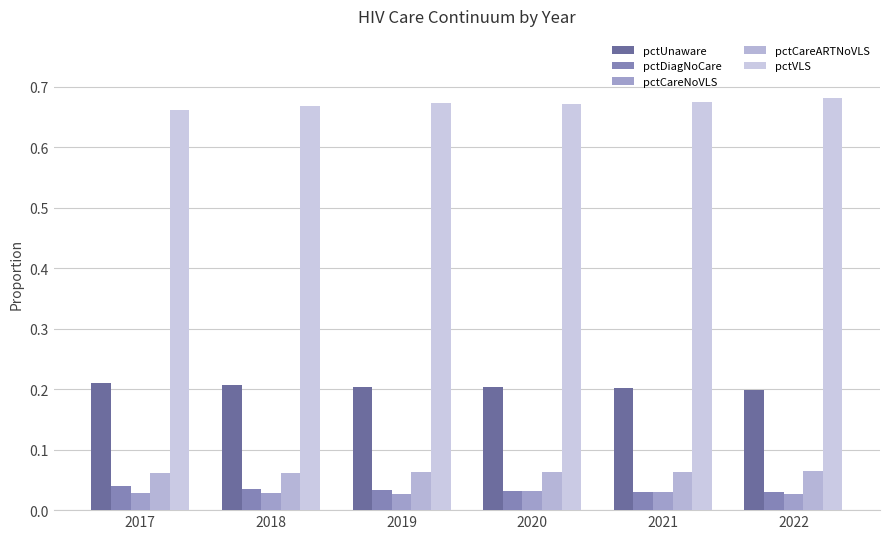

Does the chart contain stacked bars?

No